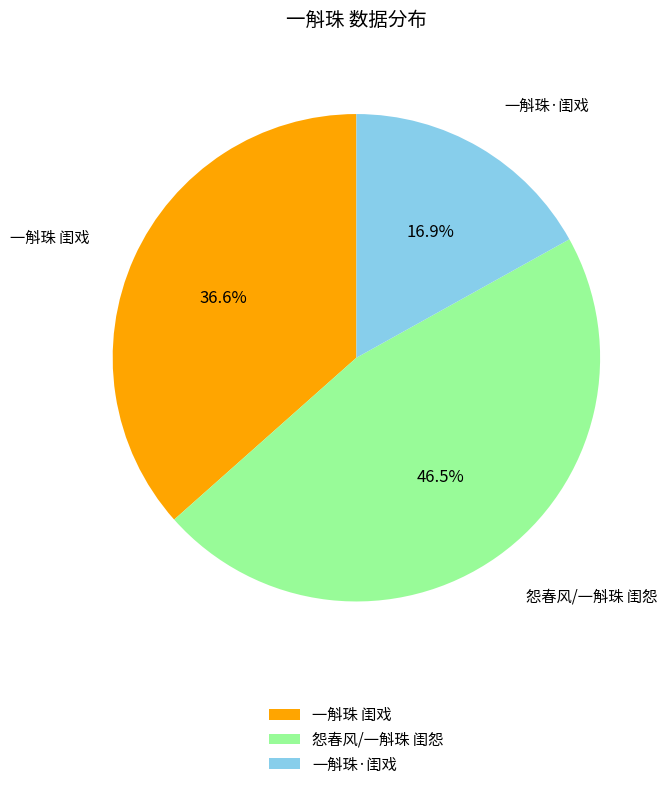

What is the largest slice in the pie chart?

怨春风/一斛珠 闺怨